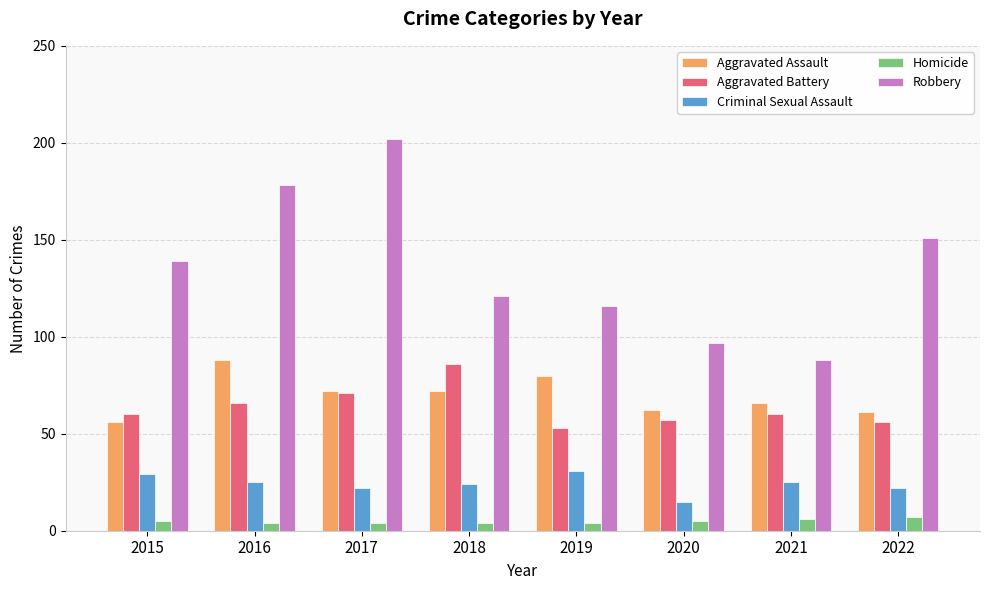

At which label does Robbery reach its peak?

2017